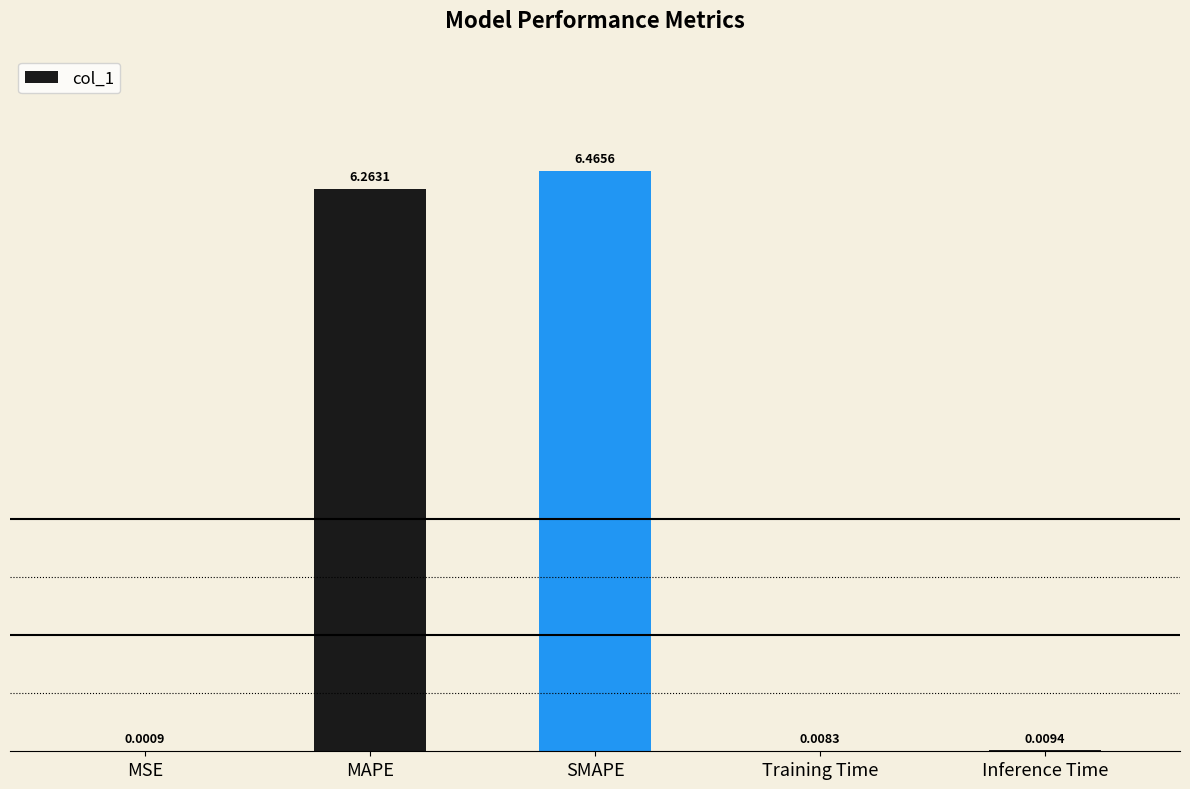

Between SMAPE and Training Time, which is larger?

SMAPE